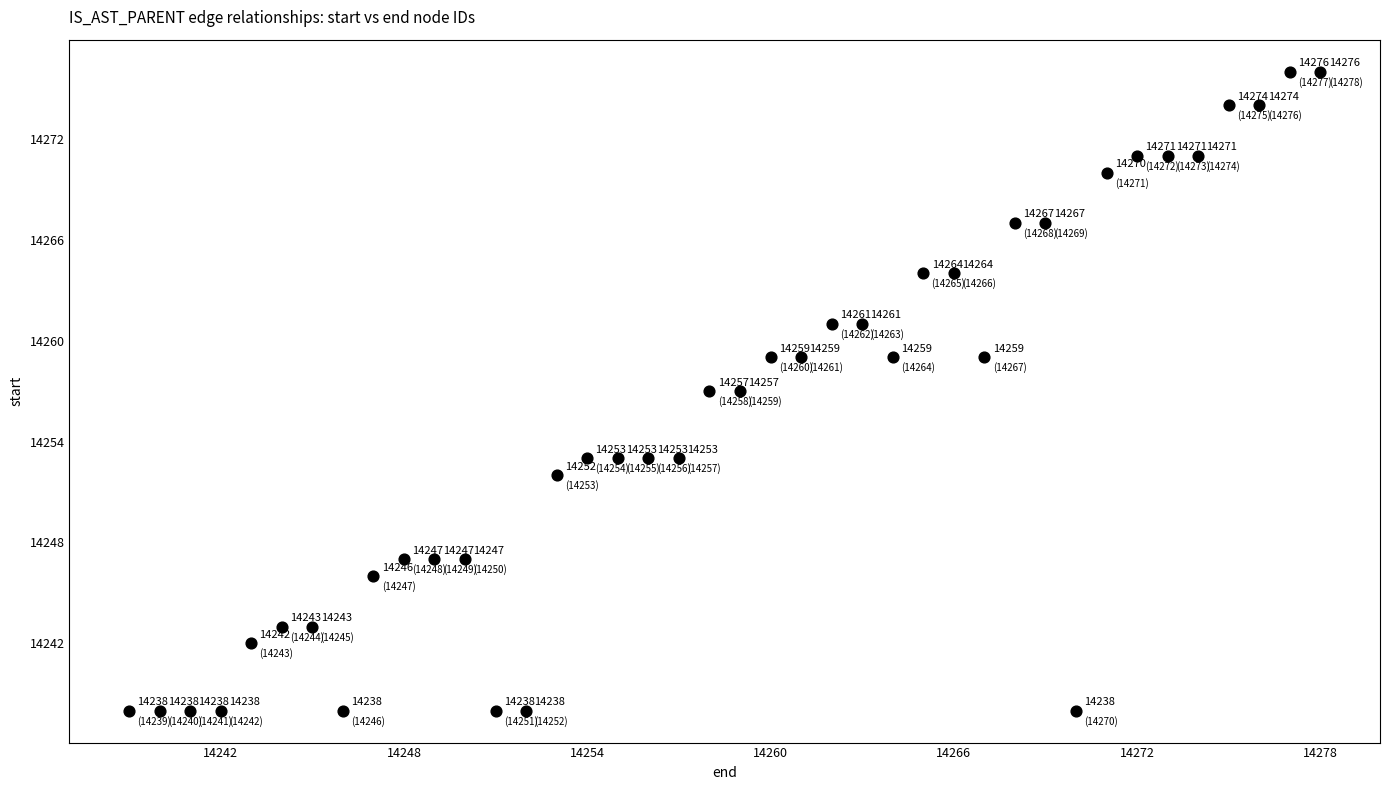

What Y value in the scatter plot is closest to 14257?

14257